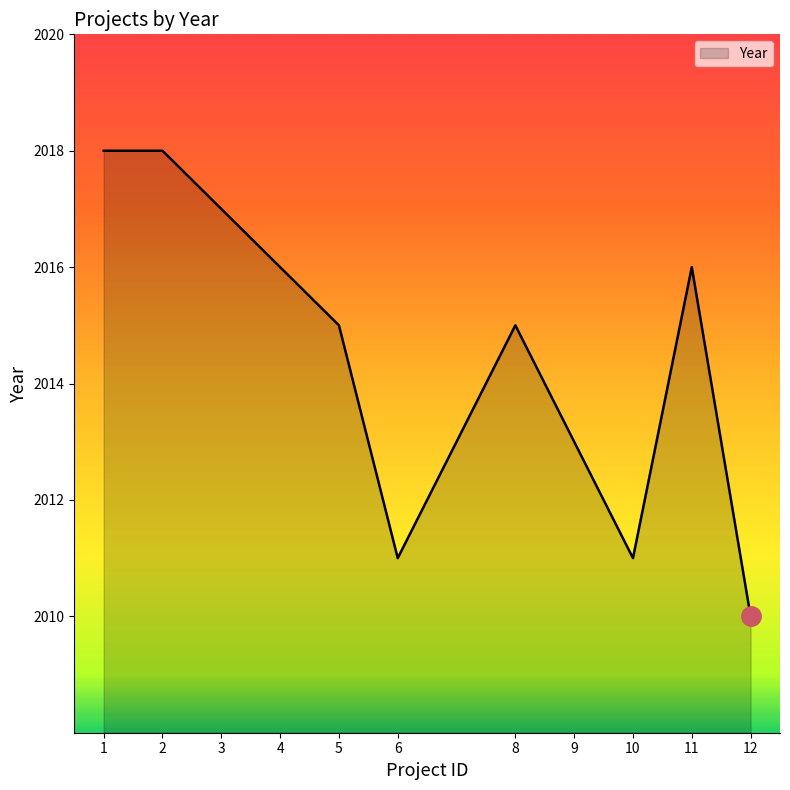

What is the greatest value displayed?

2018